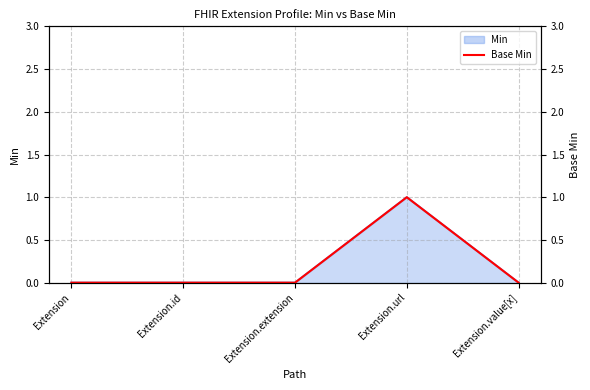

What is the label of the 2nd point from the right?

Extension.url